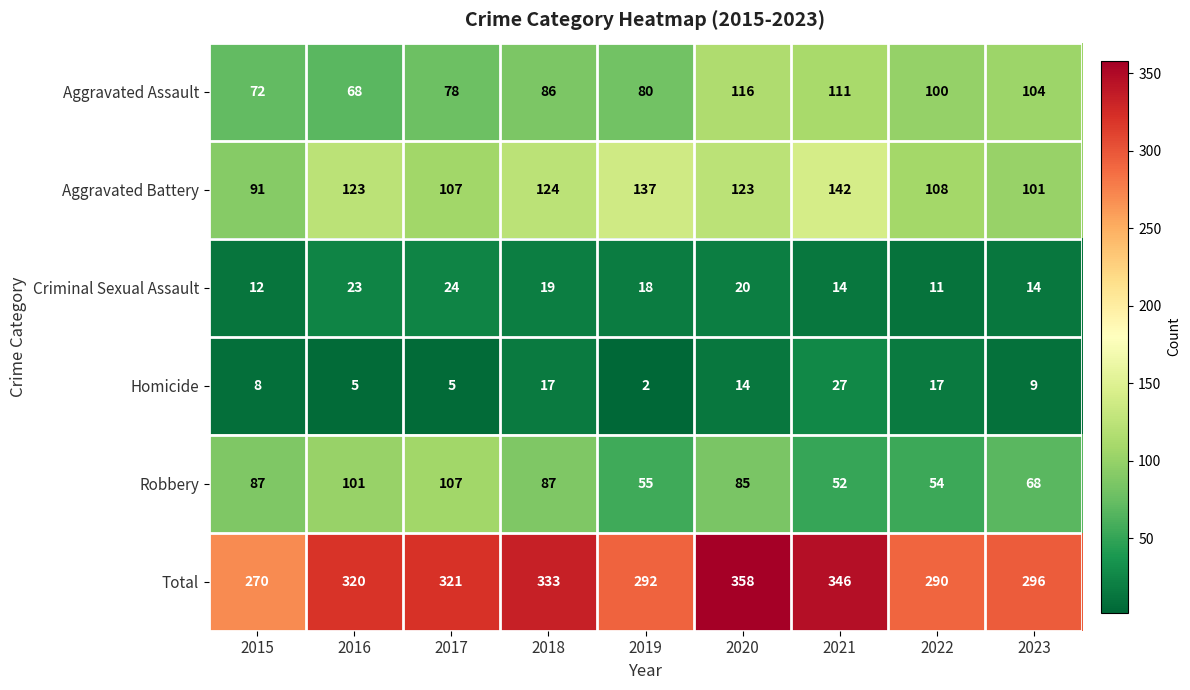

What is the smallest value displayed?

2